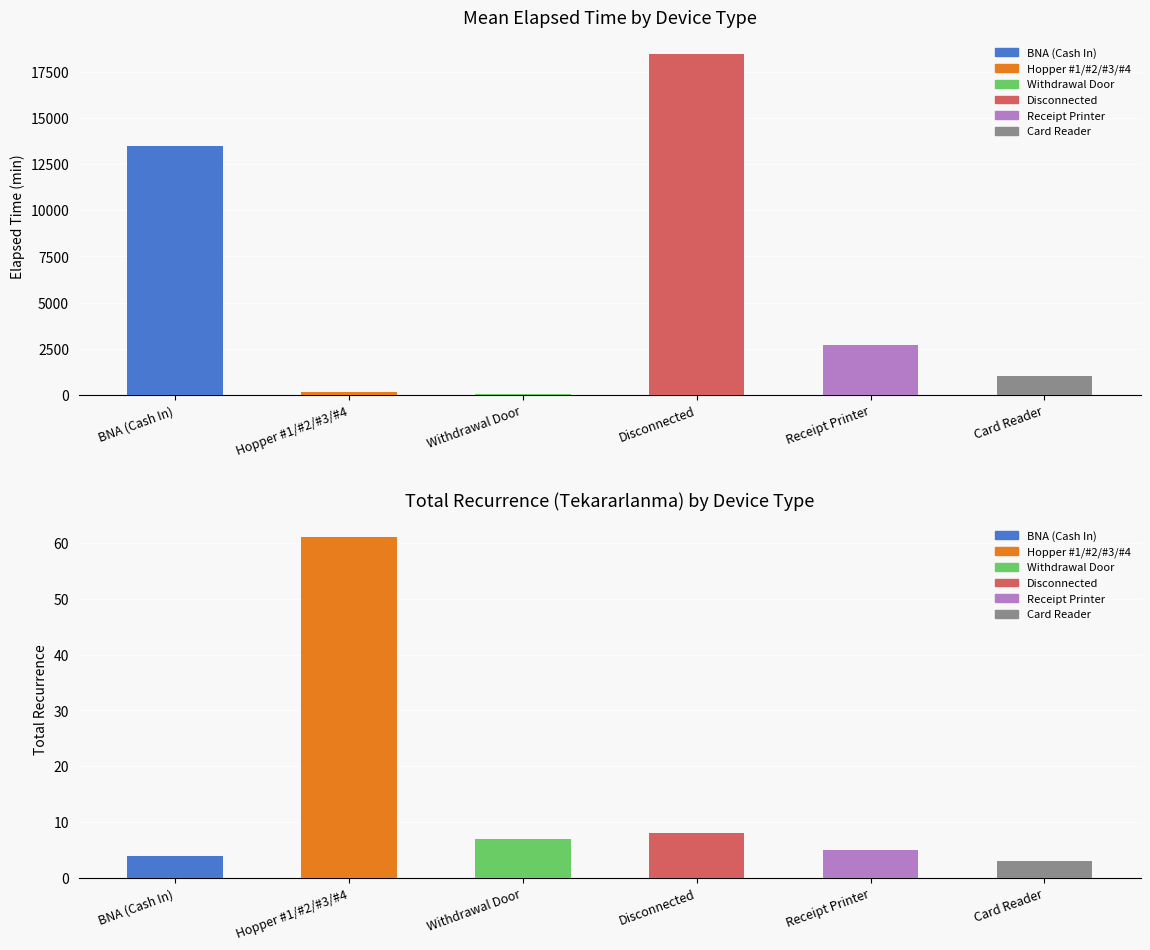

Reading right to left, list all the values displayed in this chart.

Card Reader=1017.5	Receipt Printer=2716.2	Disconnected=18447.5	Withdrawal Door=73.3	Hopper #1/#2/#3/#4=188.2	BNA (Cash In)=13473.3